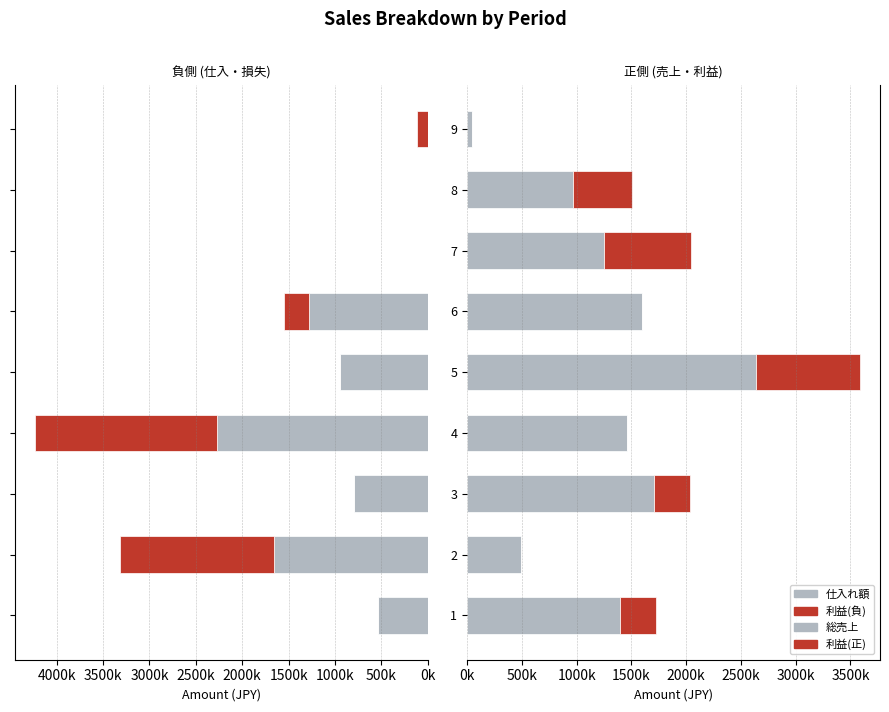

Which series has the largest total across all categories?

総売上